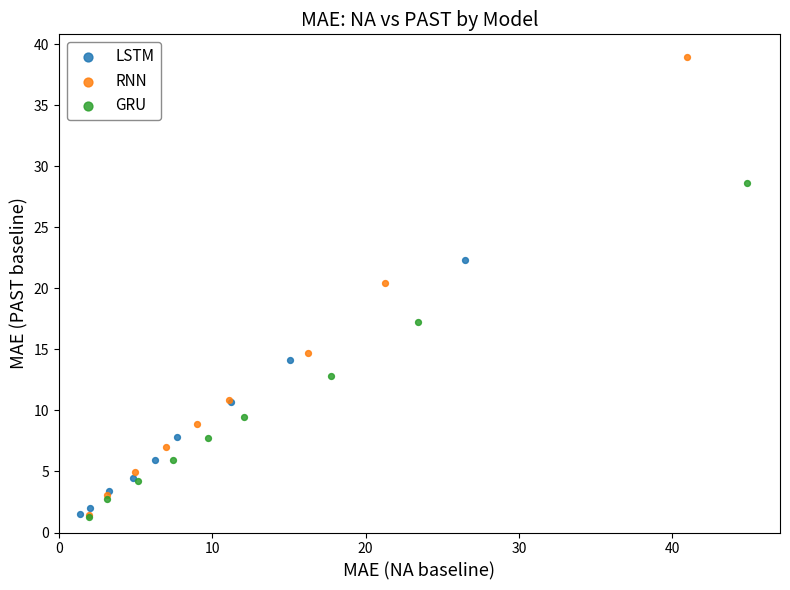

Which series contains the highest Y value?

RNN